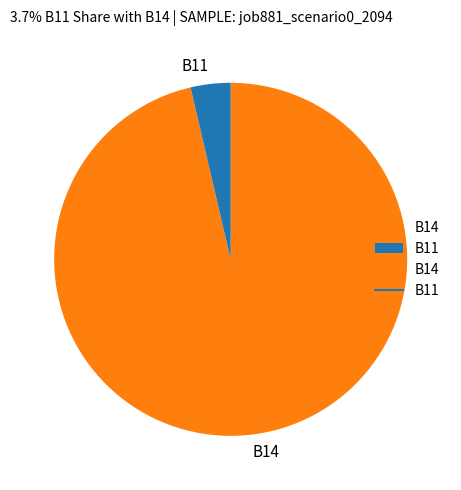

Combined, do B14 and B11 account for over 50%?

Yes